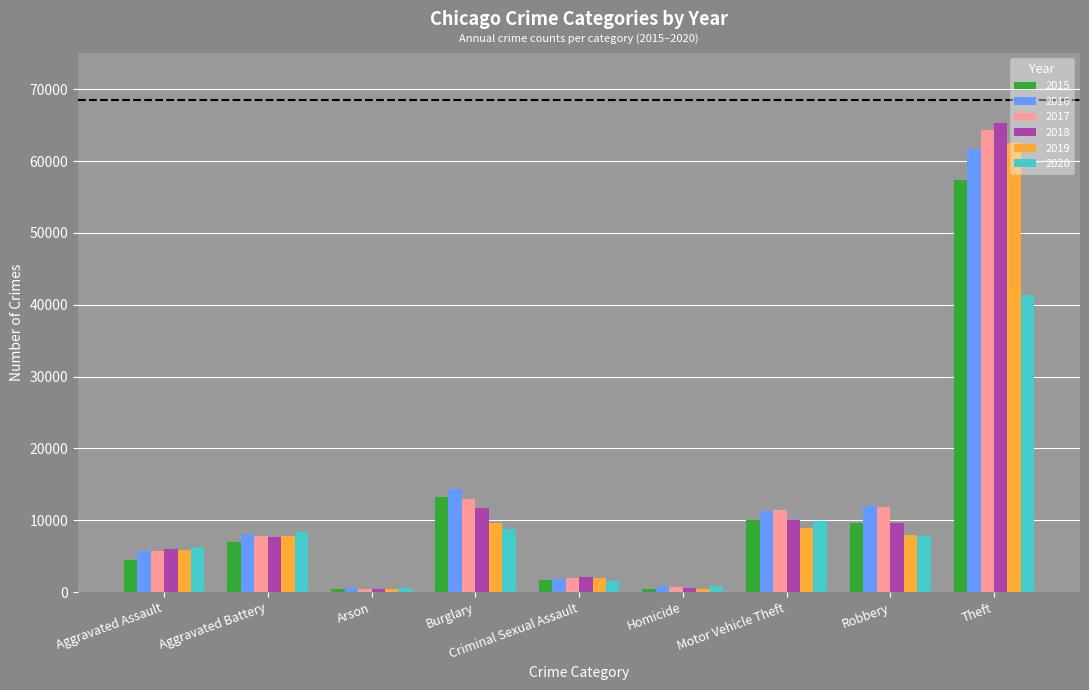

What is the approximate value of 2015 at Motor Vehicle Theft?

10068